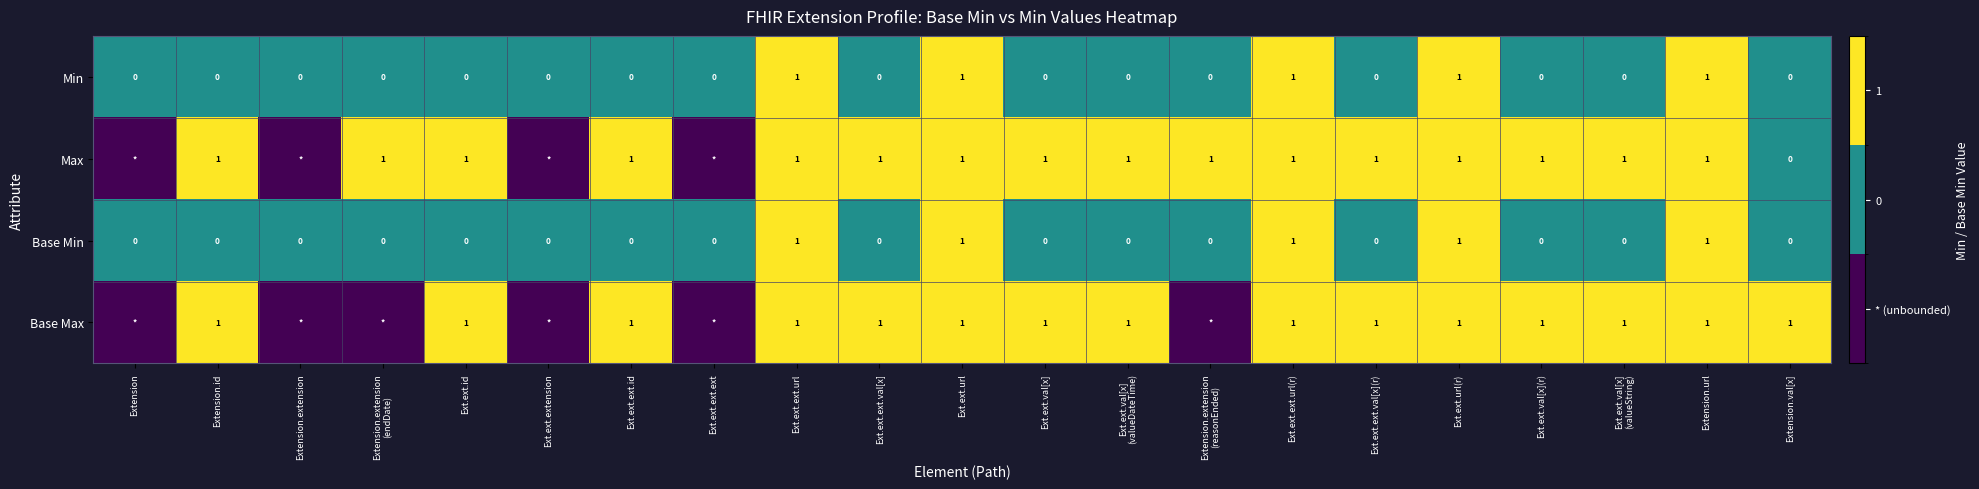

Which category has the lowest value across all series?

Extension